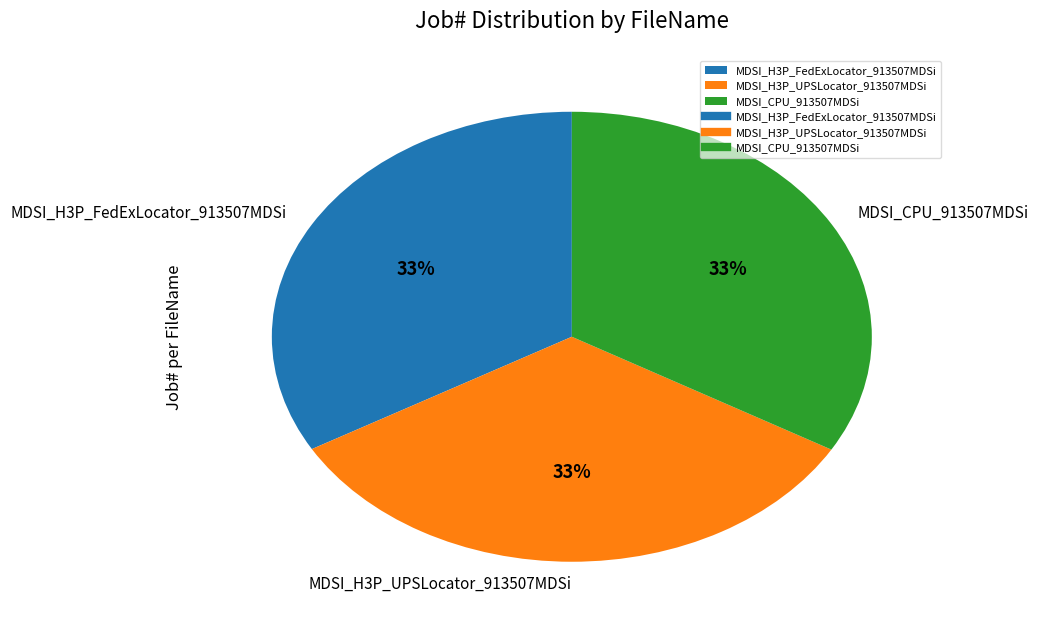

To the nearest percent, what percentage of the pie is MDSI_CPU_913507MDSi?

33%